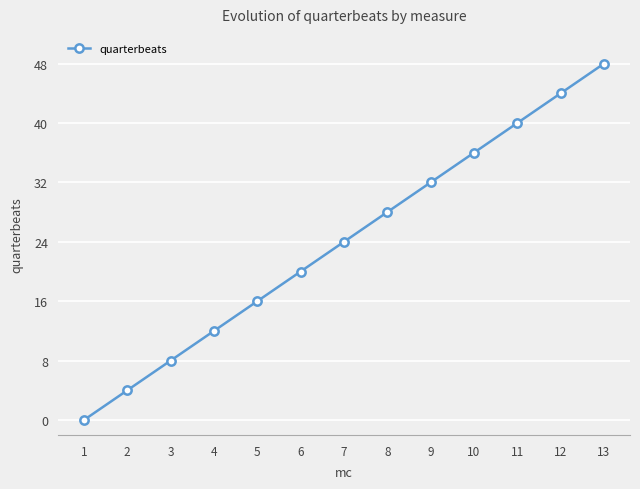

Reading left to right, list all the values displayed in this chart.

0	4	8	12	16	20	24	28	32	36	40	44	48